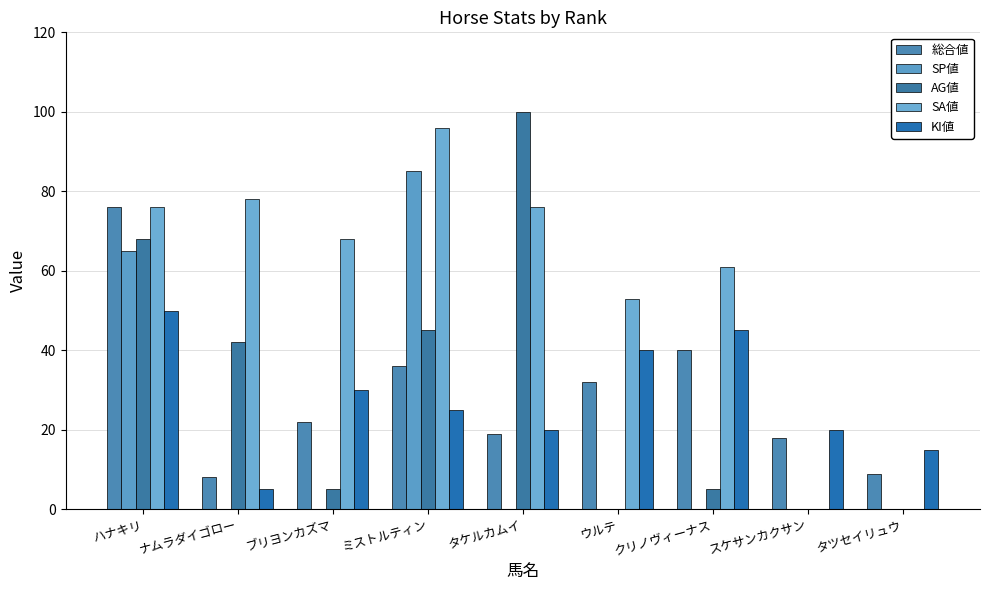

The KI値 series shows 53 at ブリヨンカズマ. True or false?

False